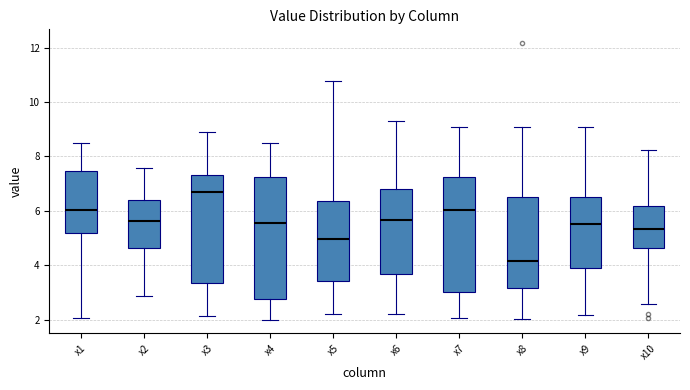

Which box is the tallest, from its lower edge to its upper edge?

x4